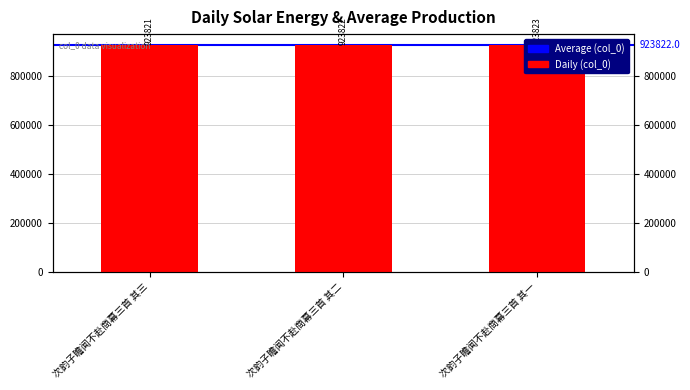

Which label corresponds to the smallest value in the chart?

次韵子瞻闻不赴商幕三首 其三